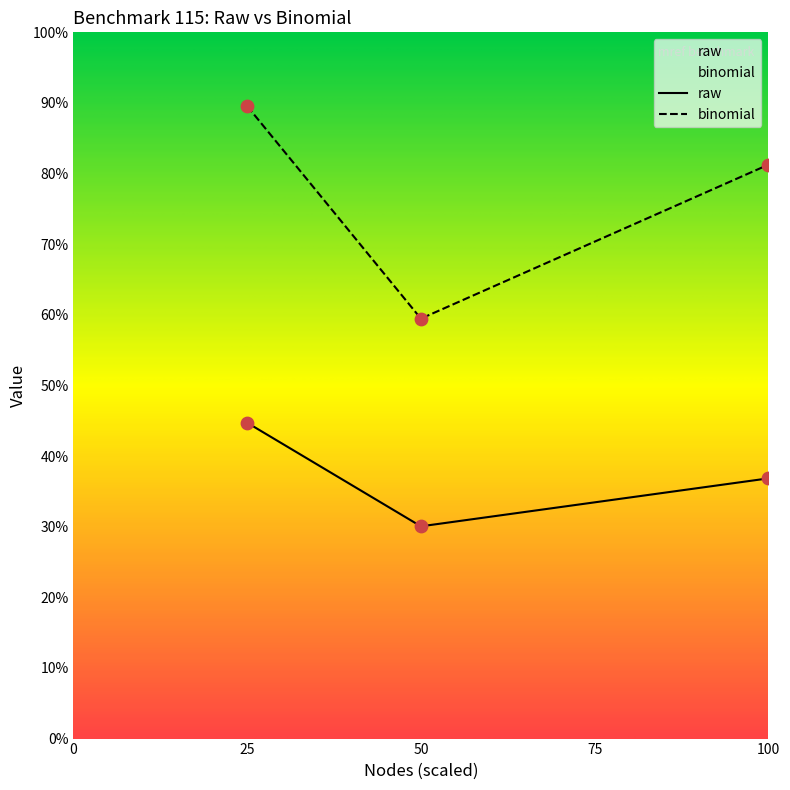

What is the total value across all series at 50?

89.5